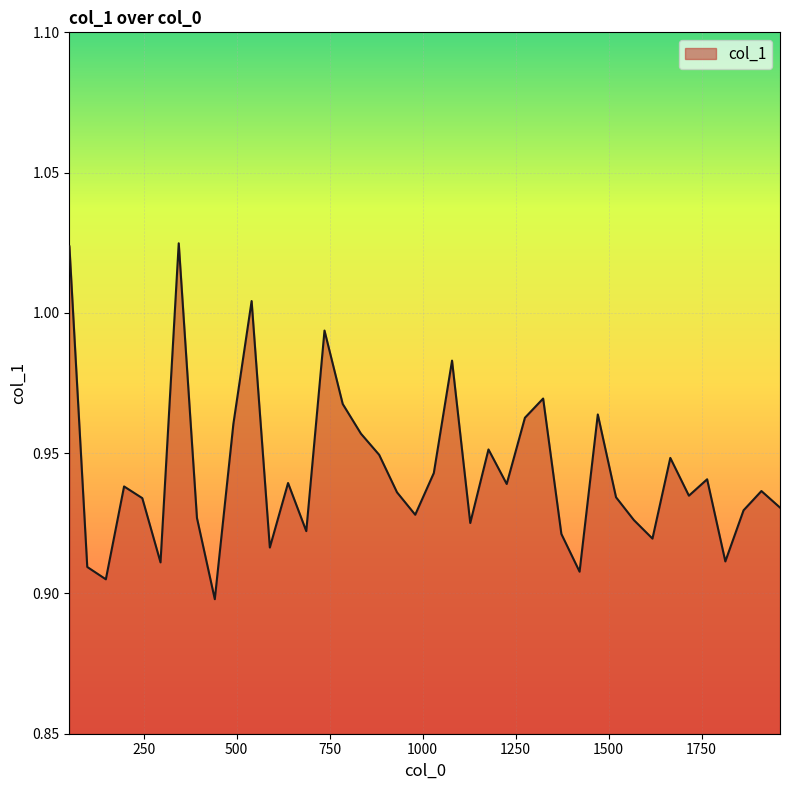

Does the chart have visible grid lines?

Yes